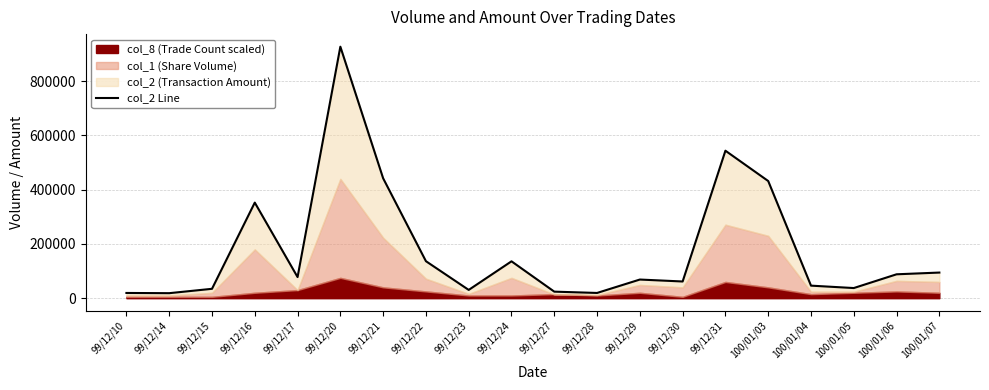

At which category does the chart reach its peak across all series?

99/12/20